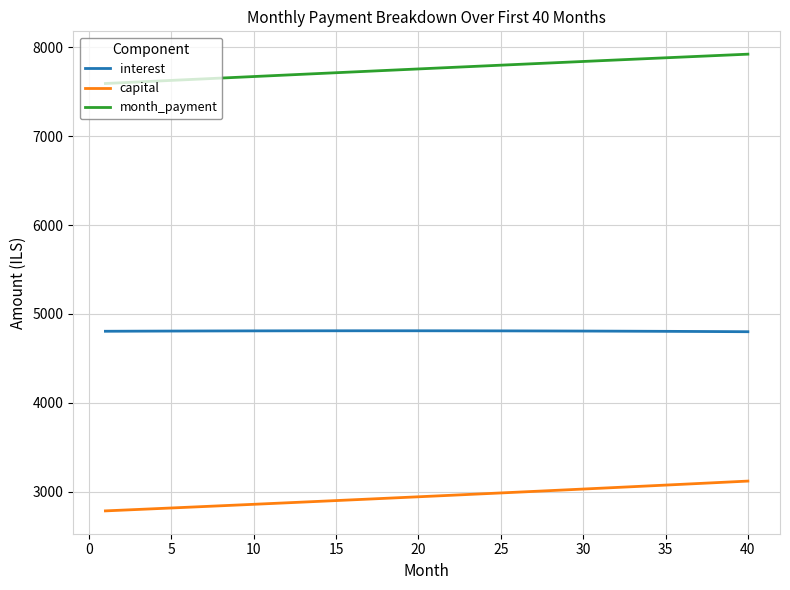

What is the difference between the maximum and minimum values in the capital series?

335.1